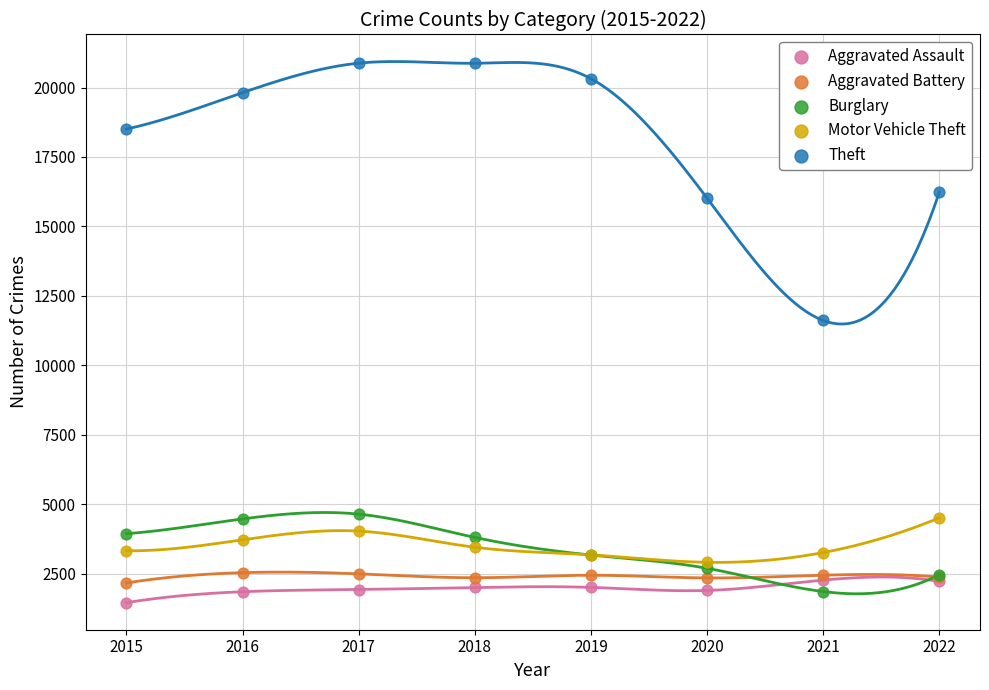

Which series reaches the maximum Y coordinate?

Theft